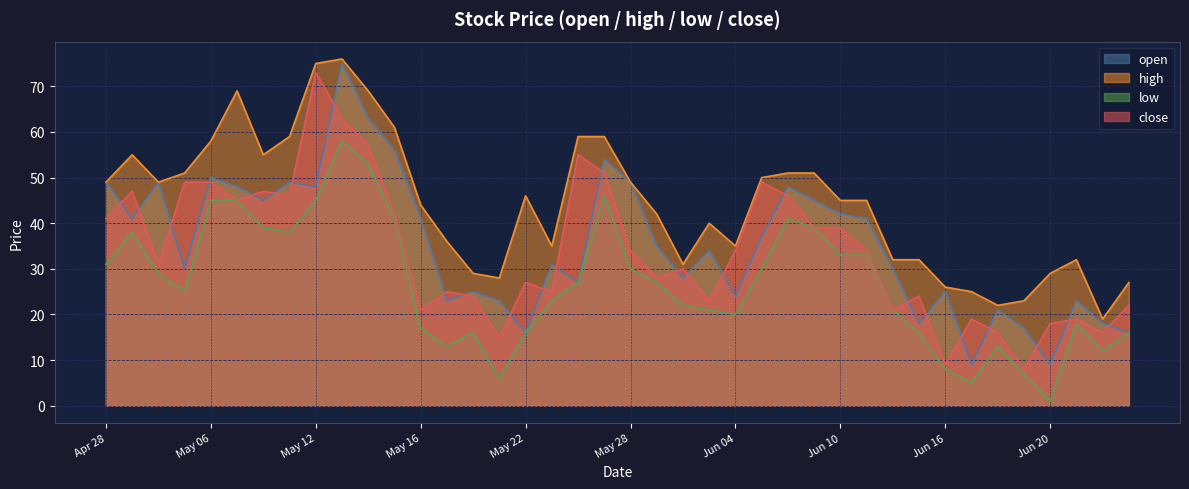

Where is the first local maximum for open?

2014/04/30